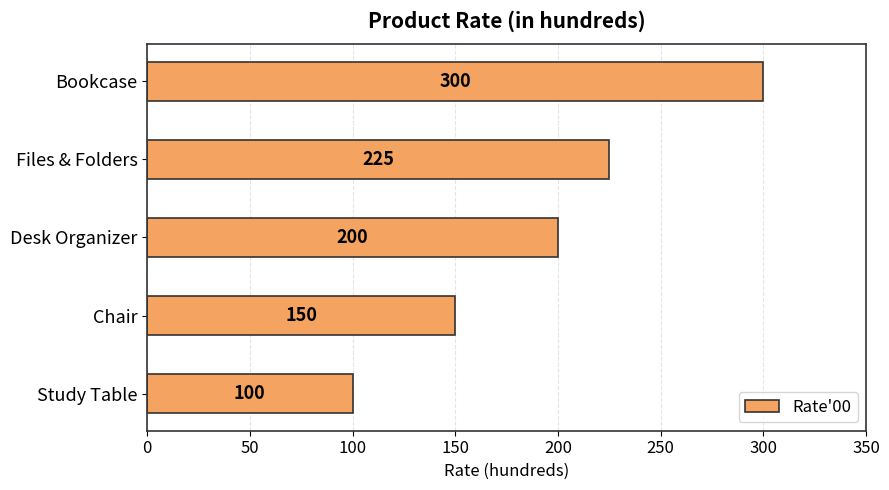

What is the minimum value shown in the chart?

100